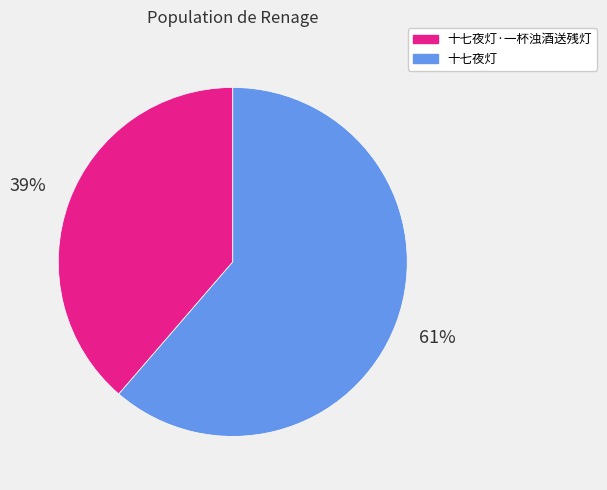

Does 十七夜灯·一杯浊酒送残灯 account for over 50% of the chart?

No